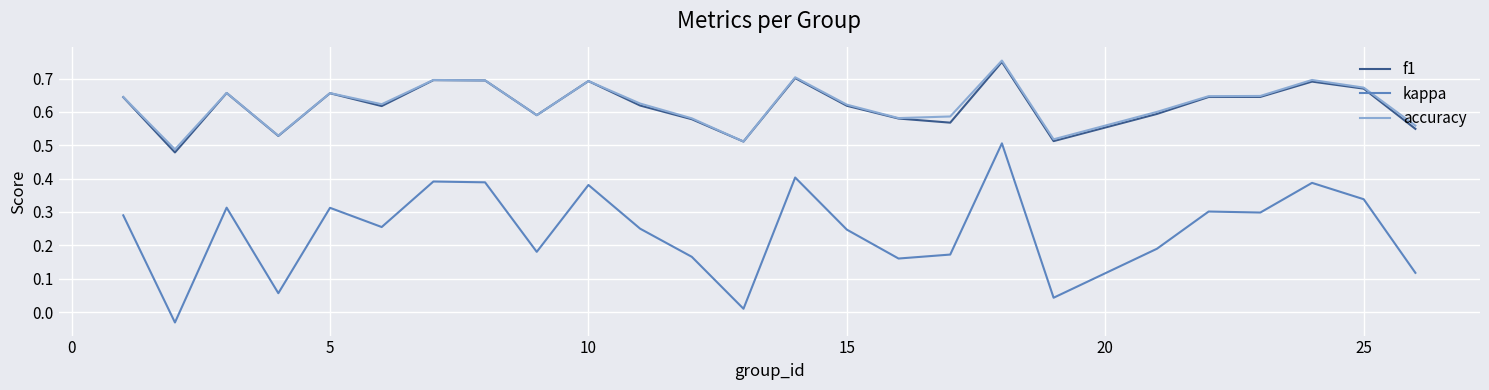

True or false: kappa and f1 intersect in this chart.

False